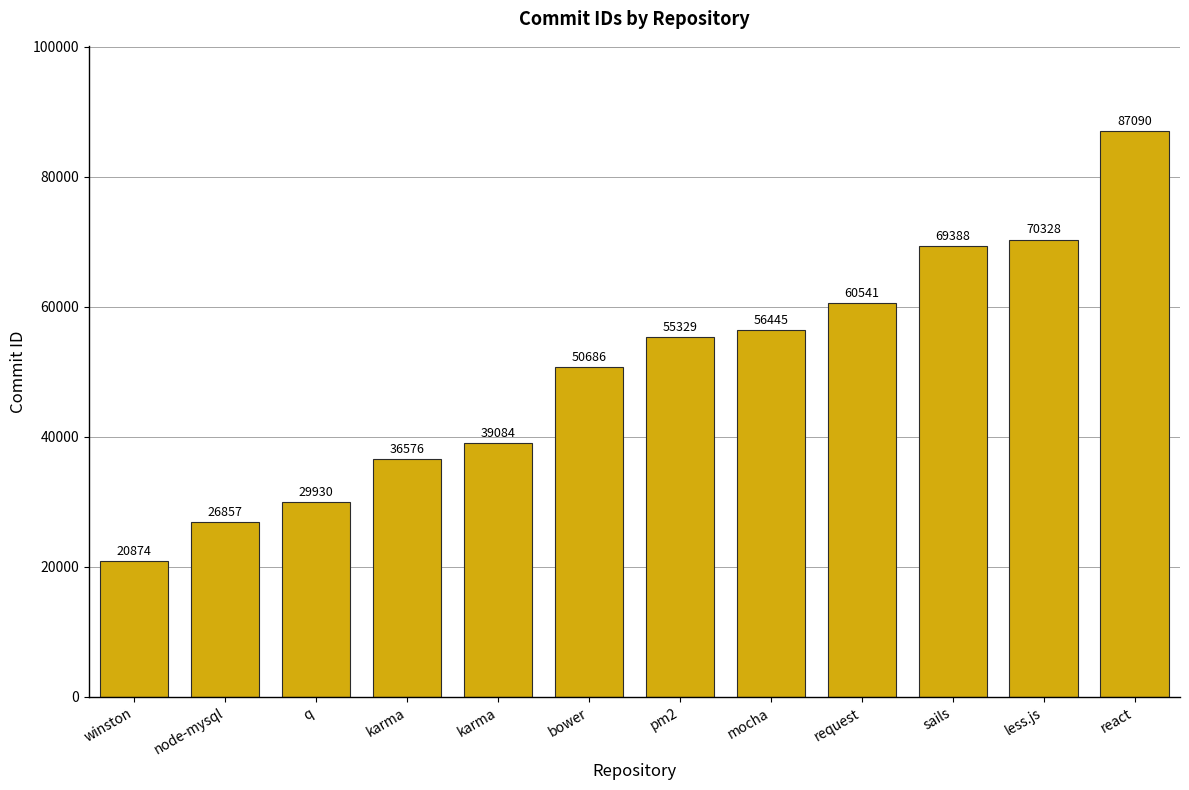

Does the chart contain any negative values?

No